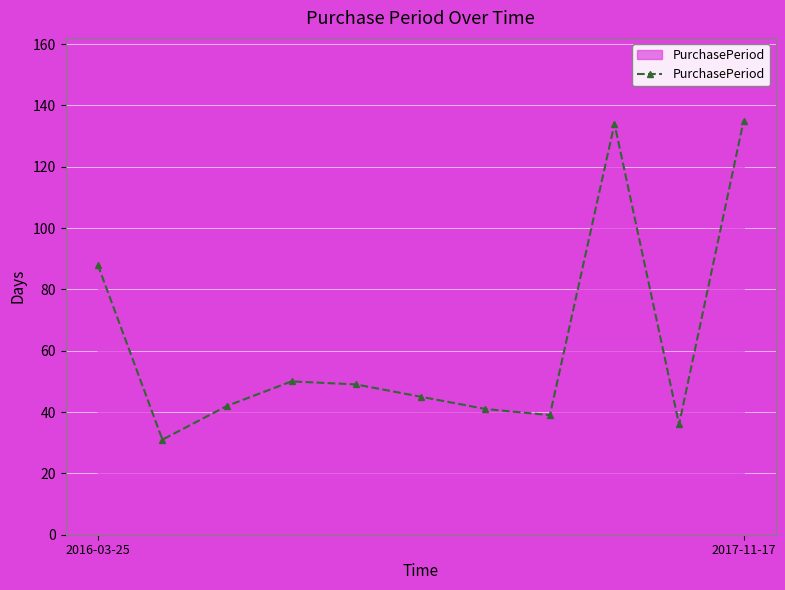

True or false: the data has more than 1 interior local peaks.

True